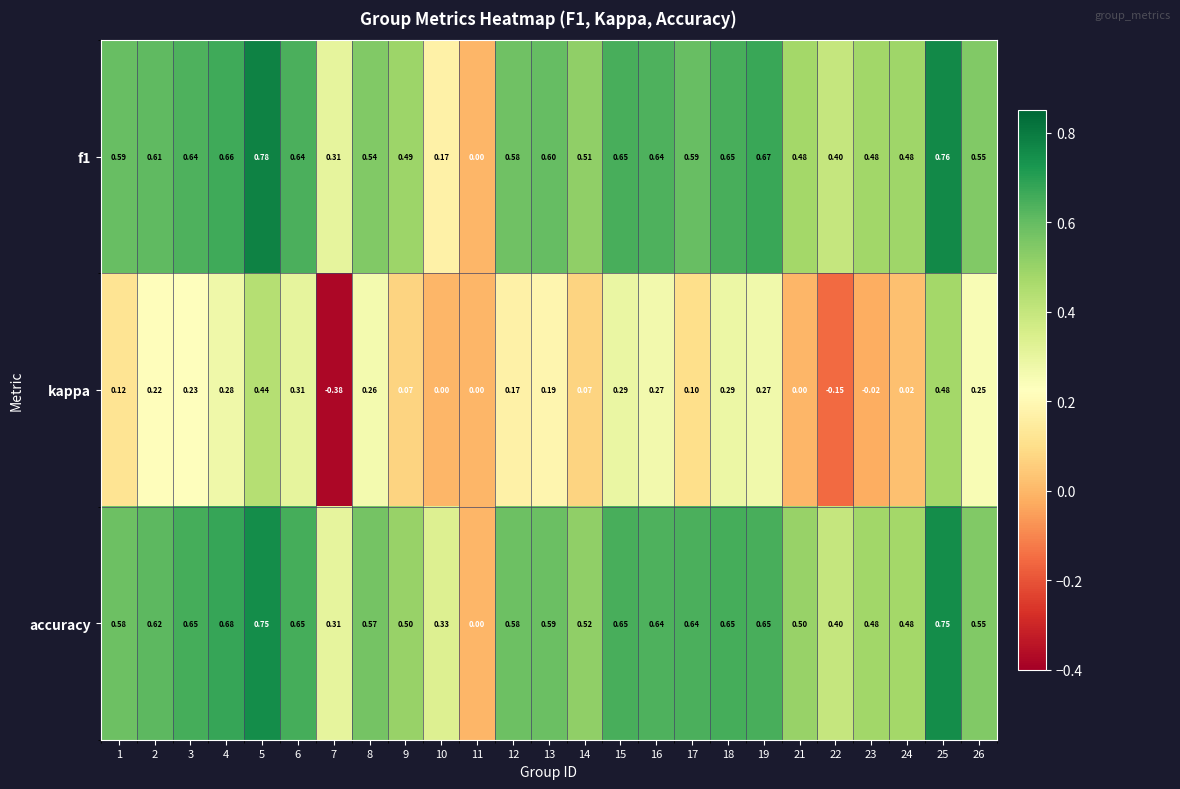

Which series has the widest spread of values?

kappa